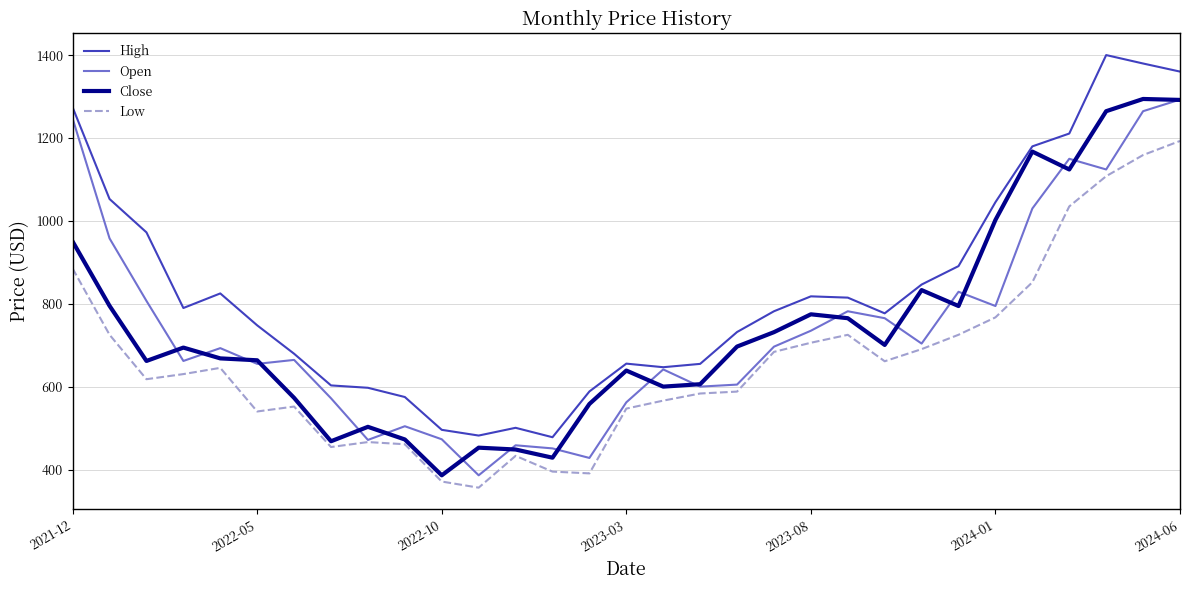

True or false: Low and High cross at least once.

False